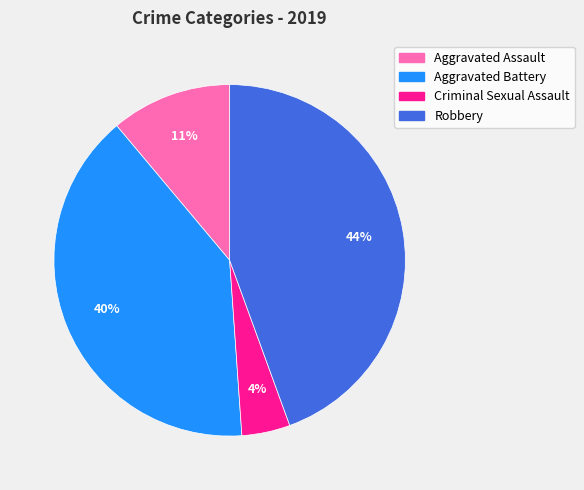

Count the number of slices in the pie.

4